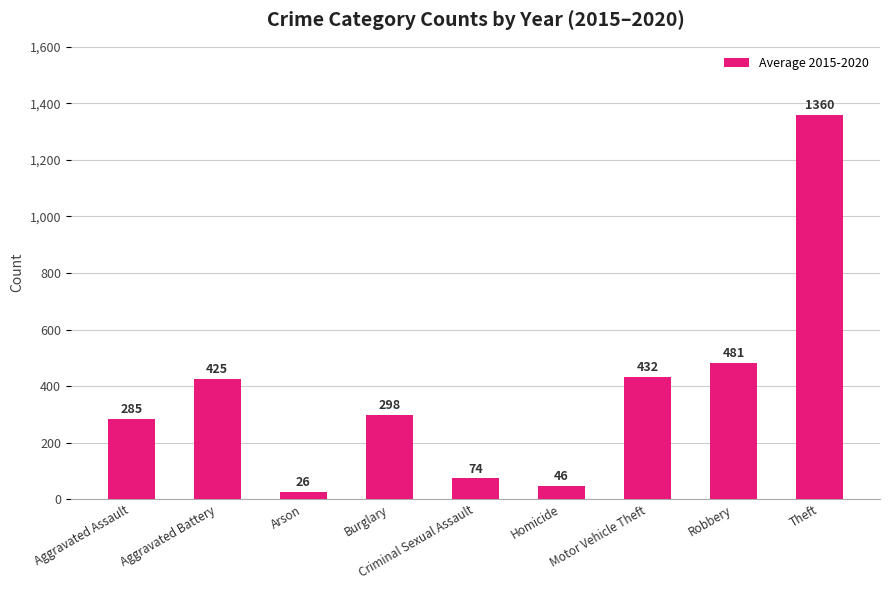

List the labels in order of value, smallest first.

Arson, Homicide, Criminal Sexual Assault, Aggravated Assault, Burglary, Aggravated Battery, Motor Vehicle Theft, Robbery, Theft